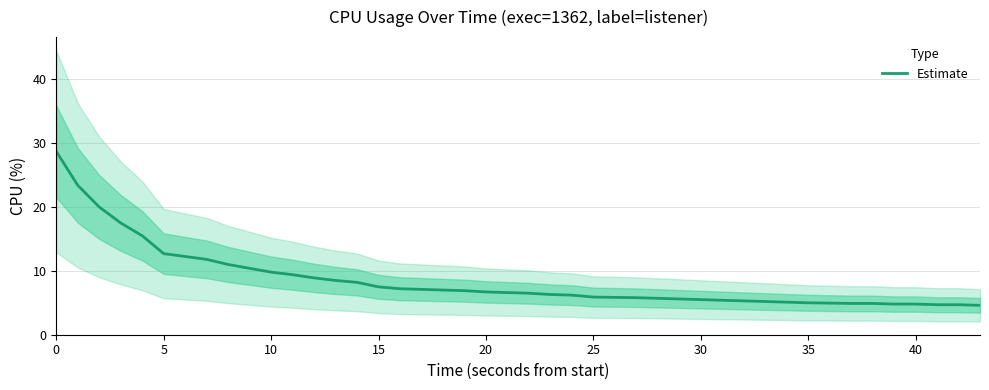

What is the label of the 13th point from the right?

30